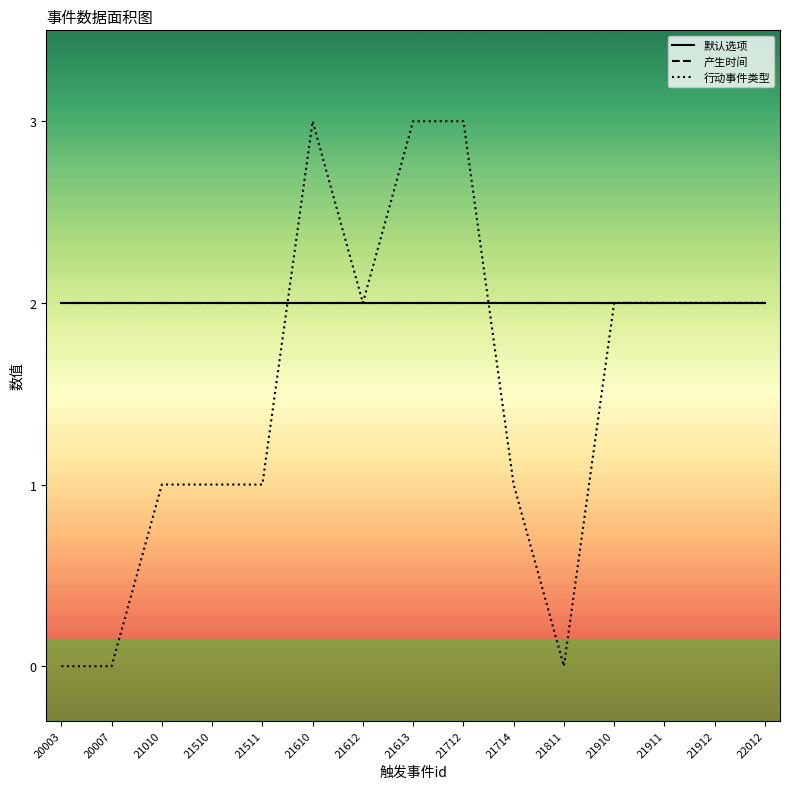

What is the greatest value displayed?

3